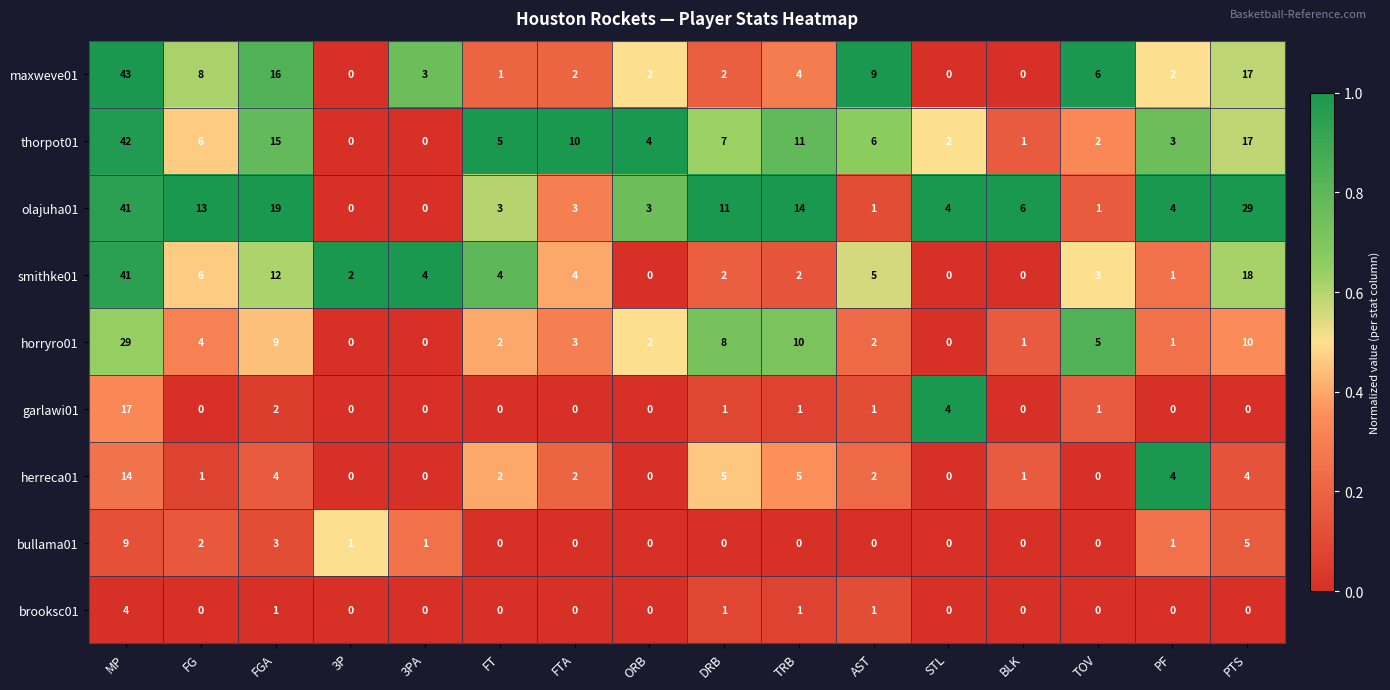

Is the value of garlawi01 at FG greater than the value of horryro01 at PF?

No